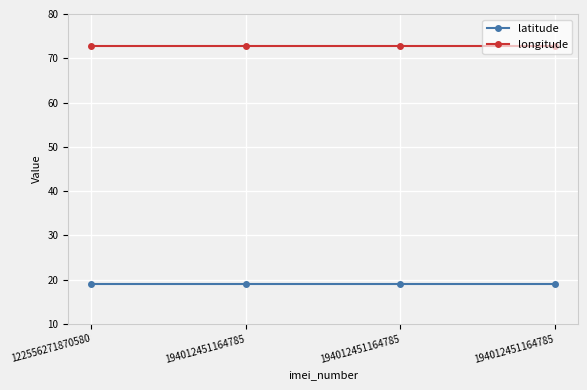

What is the sum of all longitude values?

291.3